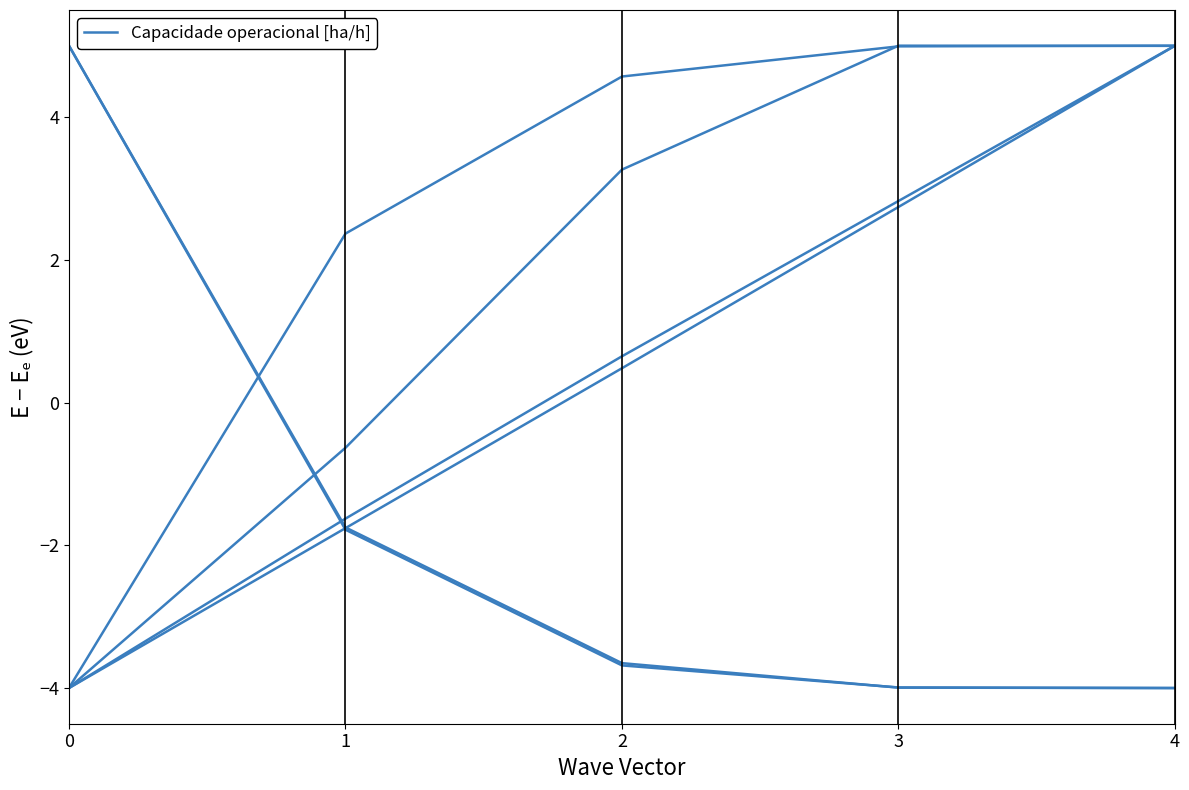

Is it true that the value at 4 is 8.8?

False